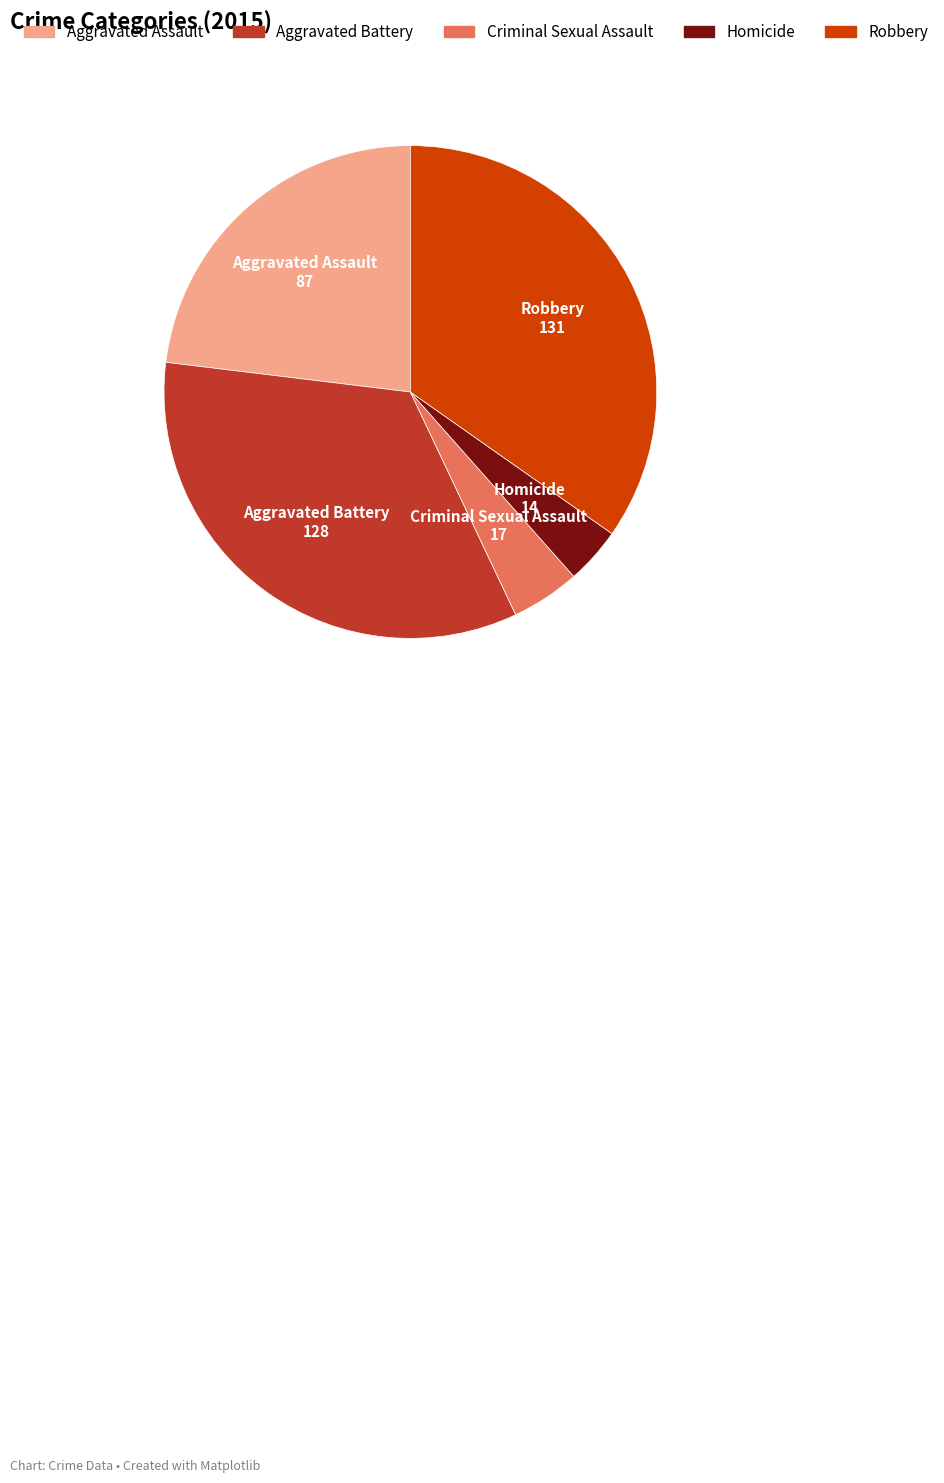

Do Robbery and Criminal Sexual Assault together represent more than half of the pie?

No